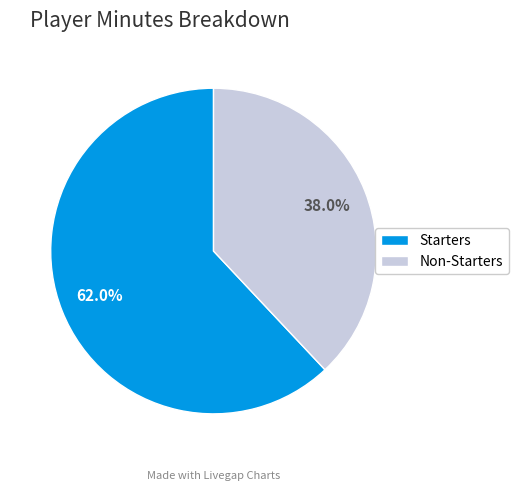

To the nearest percent, what is the difference between the largest and smallest slice percentages?

24%